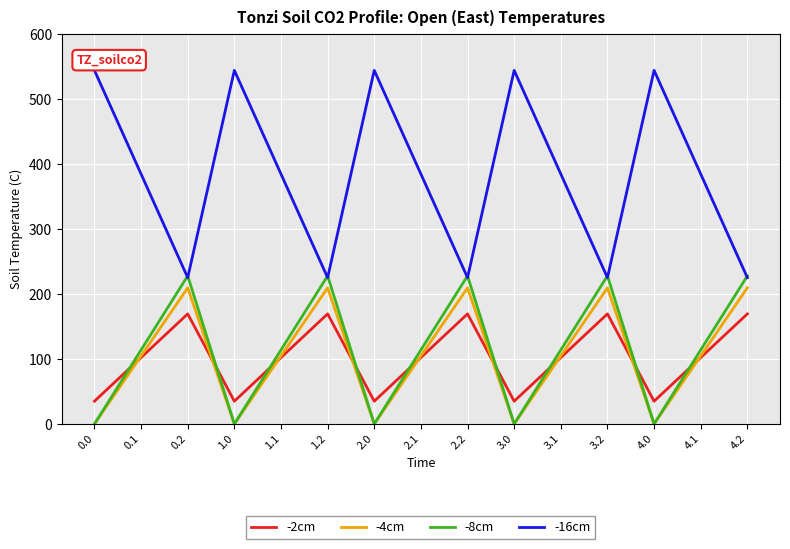

At which label does -2cm first exceed 102?

0.1